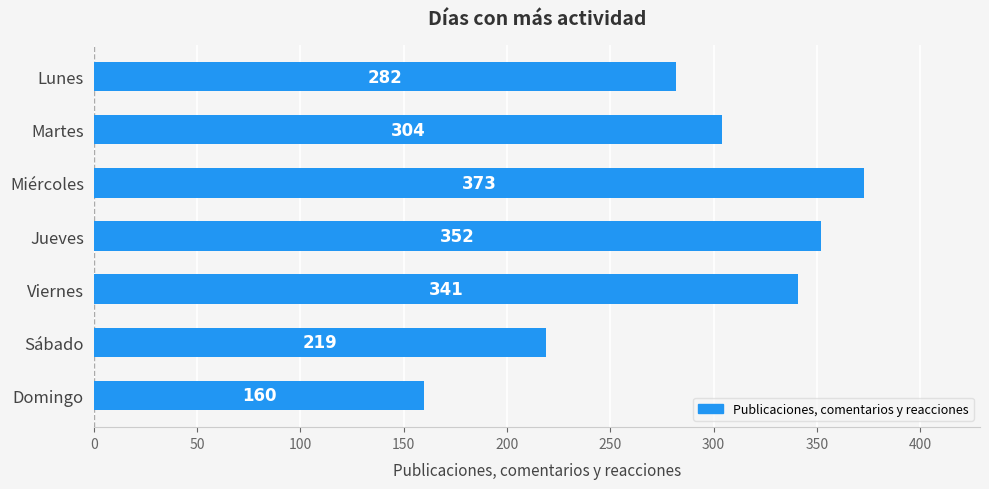

How many data points are less than 304?

3